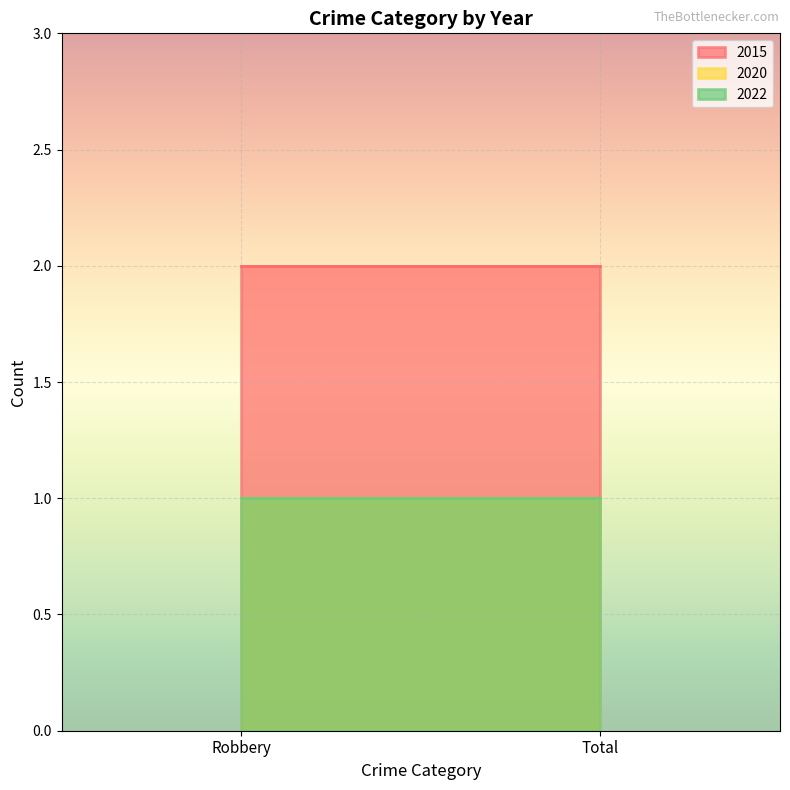

What is the value of the 2015 point at the 1st from the left?

2